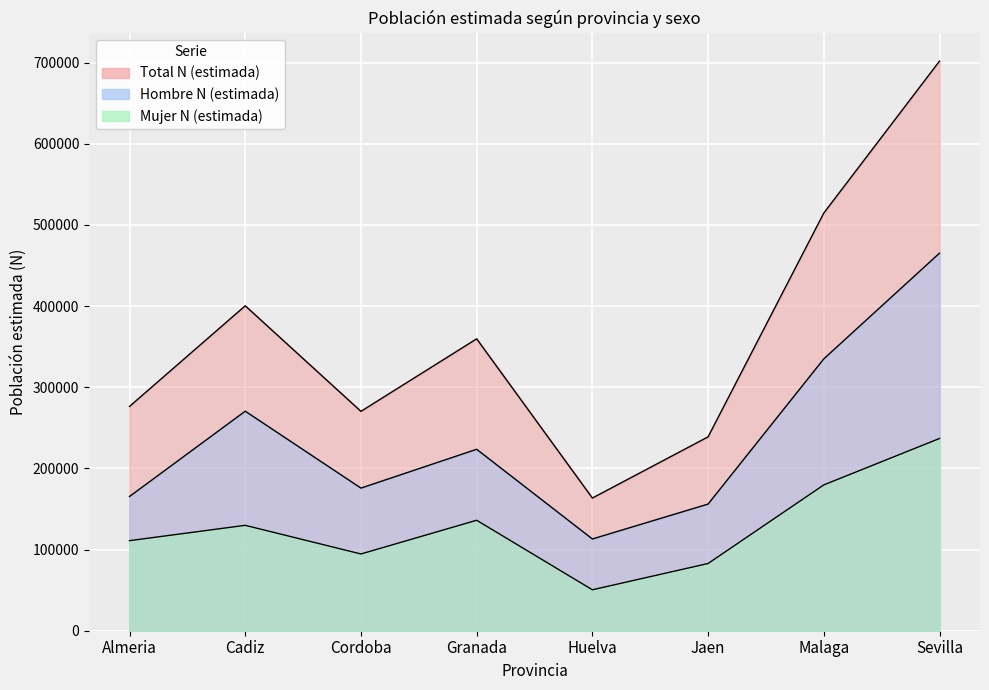

At which category is the sum across all series the highest?

Sevilla